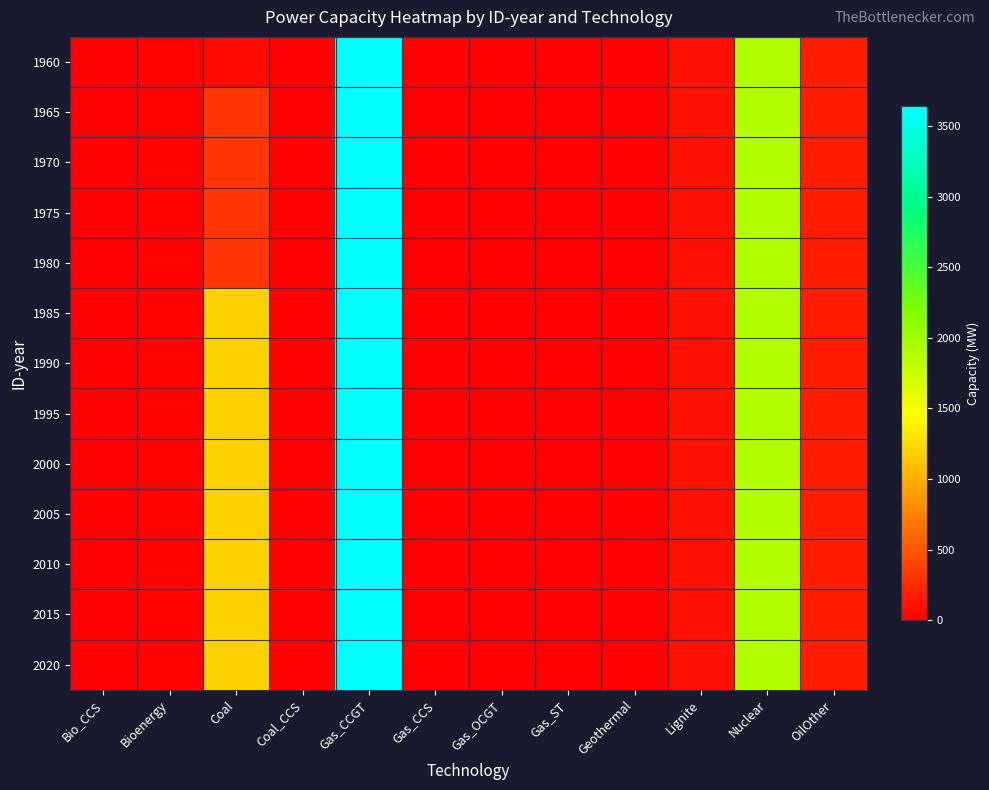

Which has a higher value, Gas_CCS or Bio_CCS?

Gas_CCS